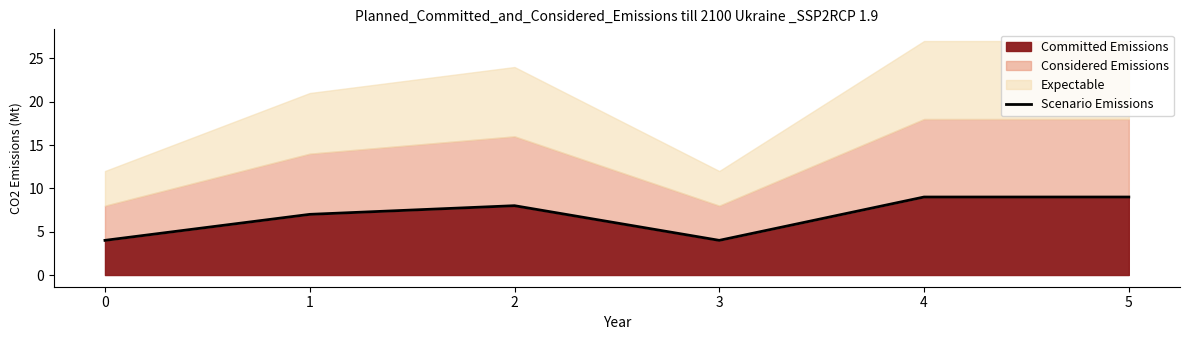

Is it true that Committed Emissions equals 8 at 2?

True